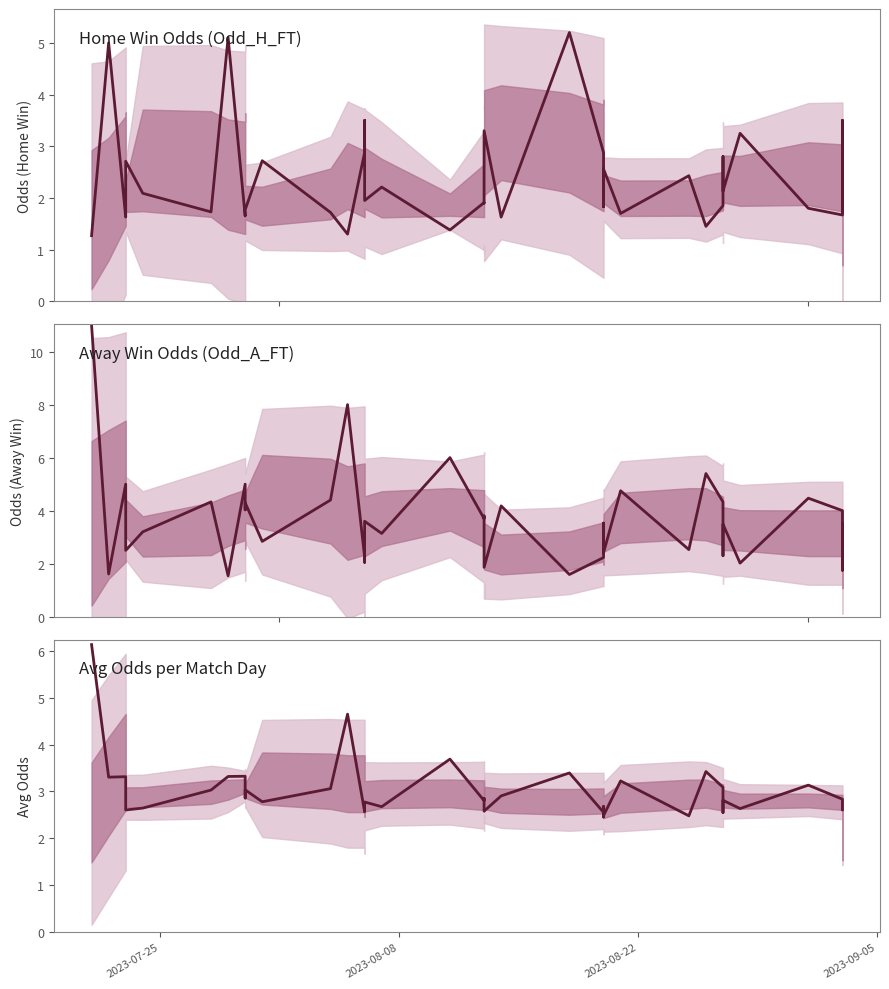

What are all the series names shown in the legend?

Home Win Odds (Odd_H_FT), Away Win Odds (Odd_A_FT), Avg Odds per Match Day